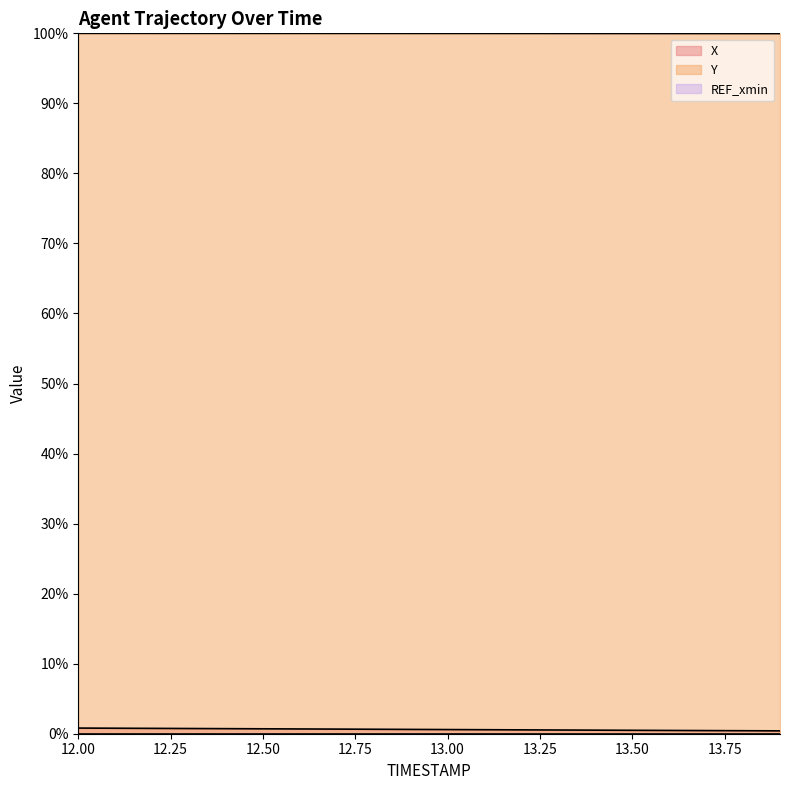

What is the smallest value displayed?

0.0